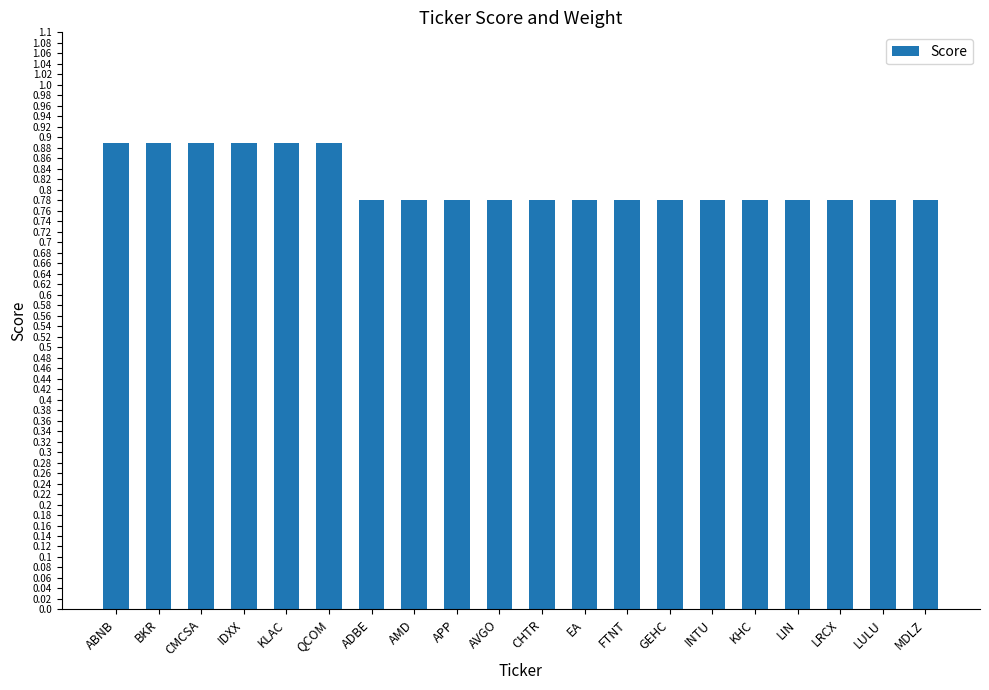

Does the chart contain any negative values?

No